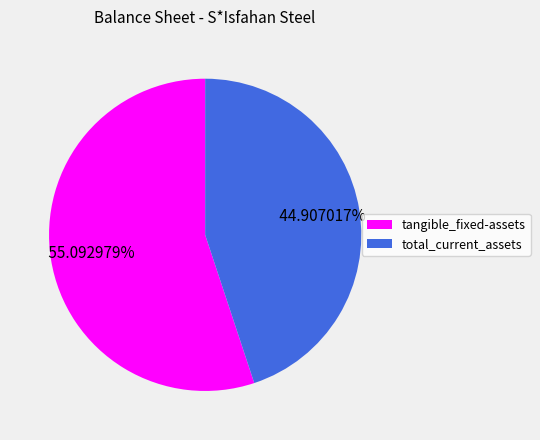

How many slices are in this pie chart?

2